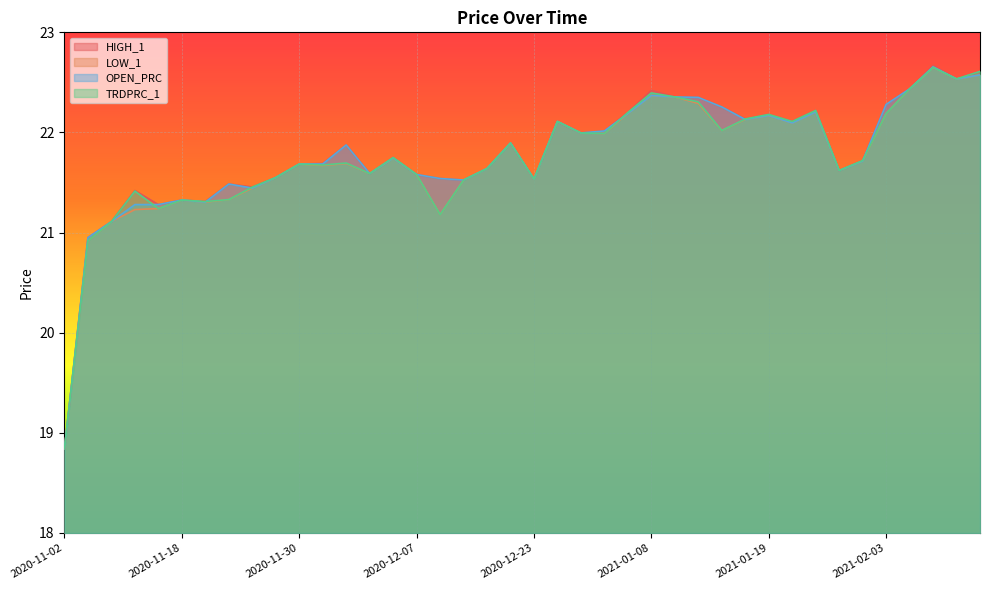

What is the difference between the maximum and second lowest values in the OPEN_PRC series?

1.7